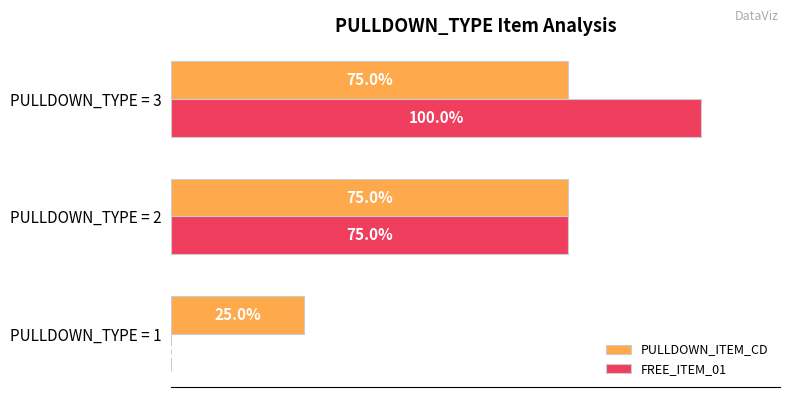

At which category does the chart reach its peak across all series?

PULLDOWN_TYPE = 3